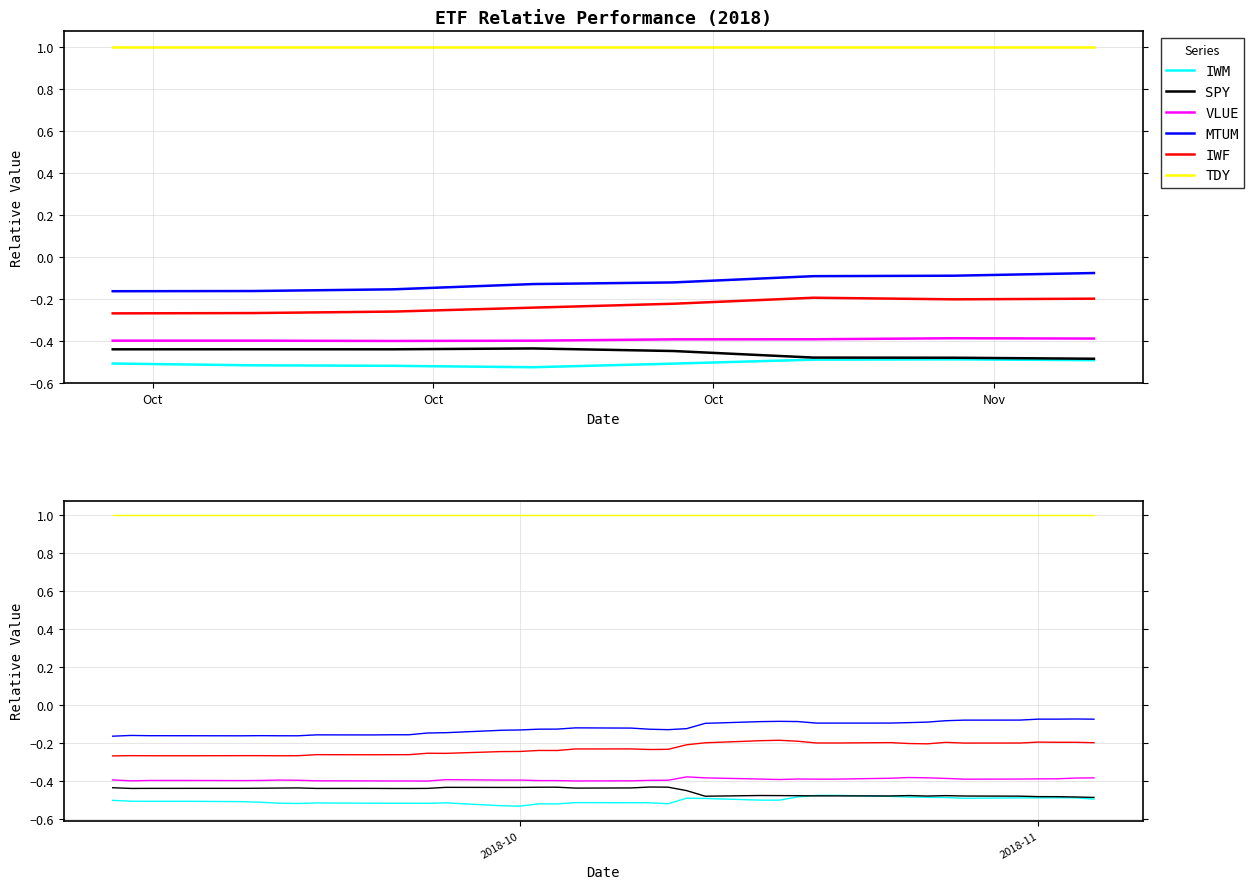

True or false: IWF and MTUM cross at least once.

False